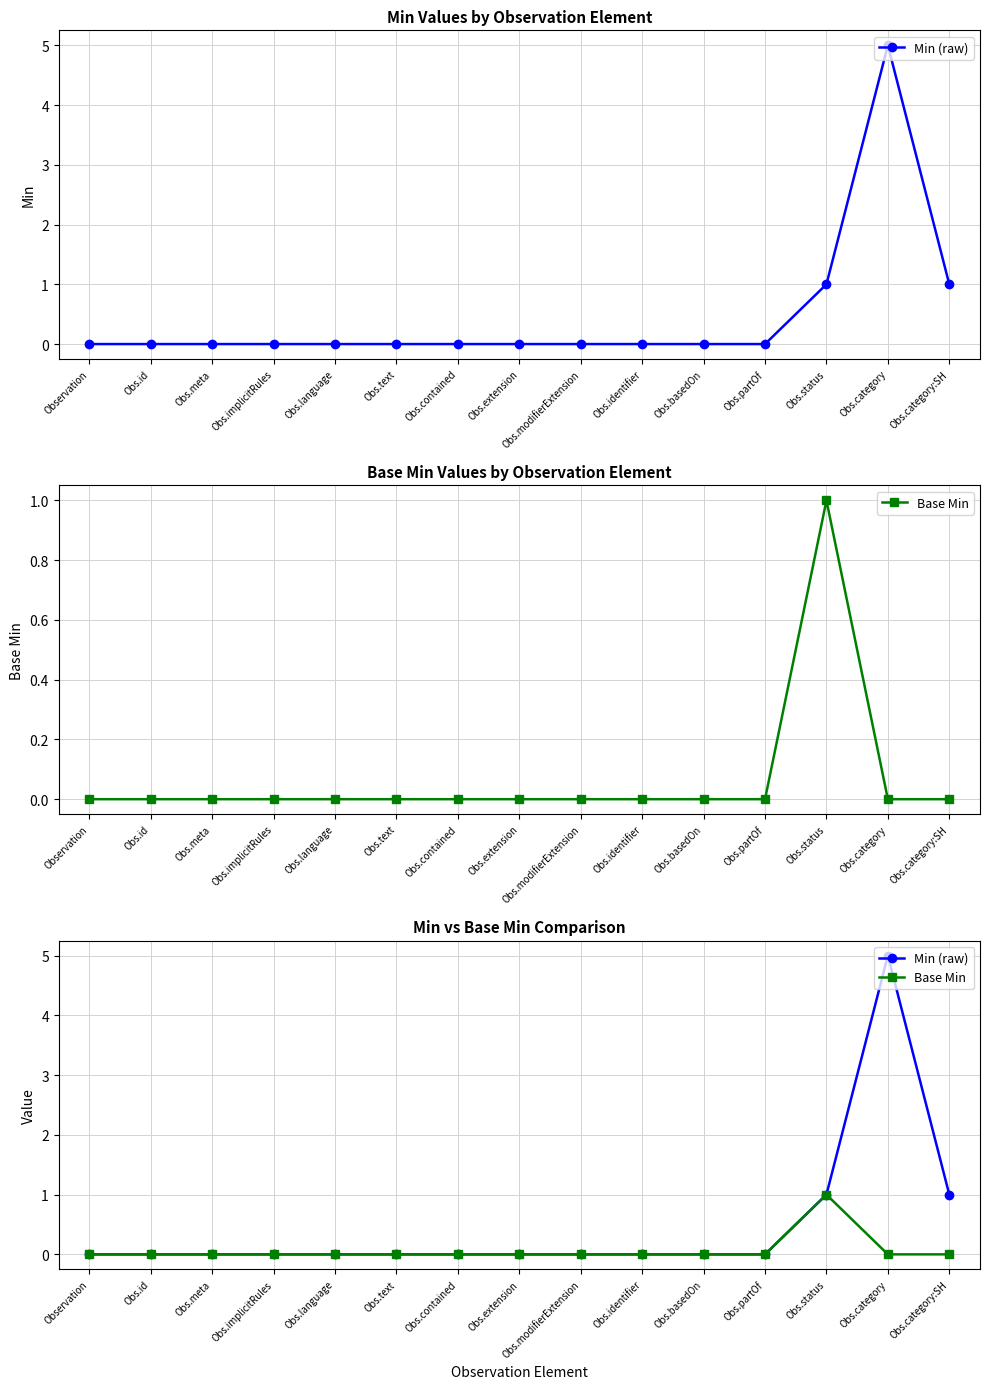

Which series has the largest range (max minus min)?

Min (raw)